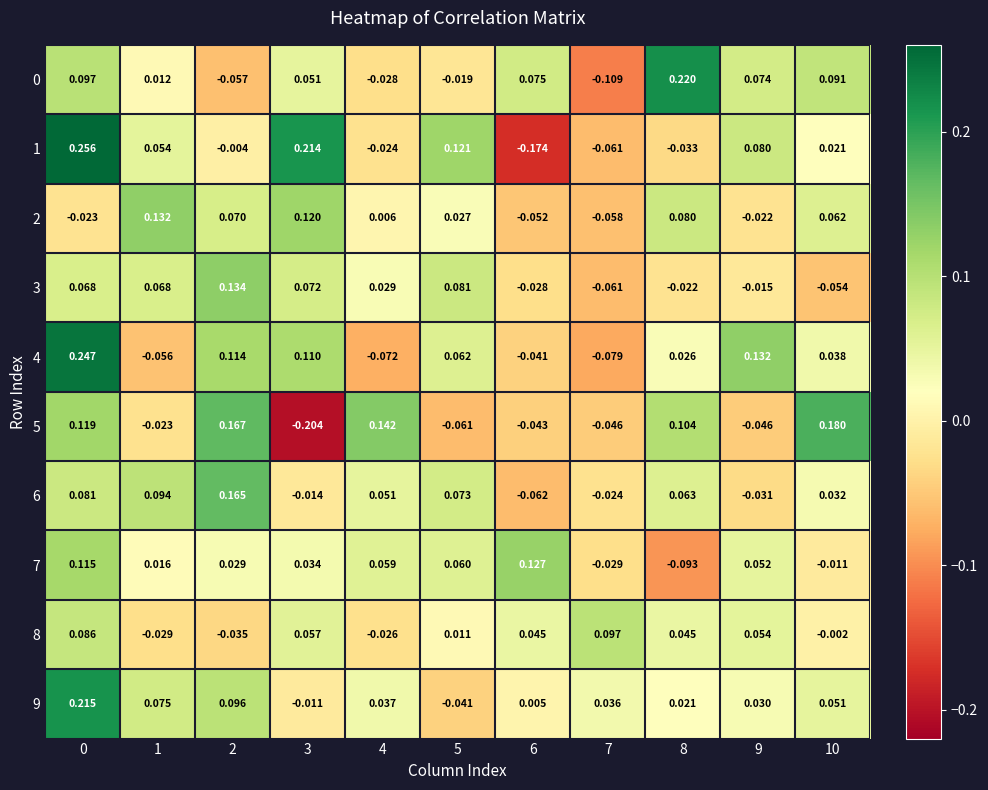

Is the value of 5 at 9 greater than the value of 2 at 5?

No